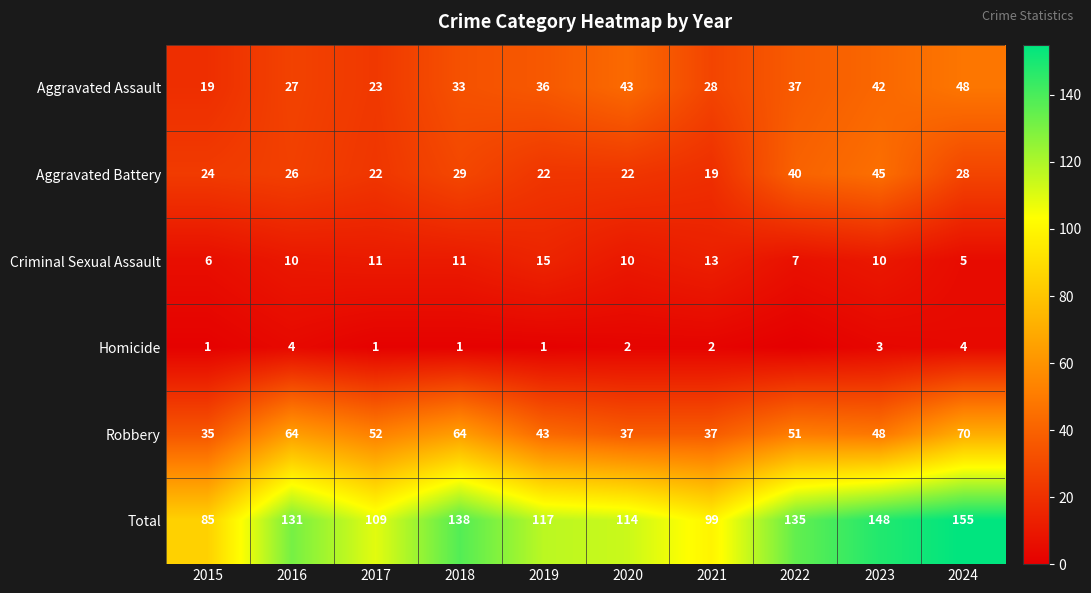

At which label is Robbery closest to 52?

2017